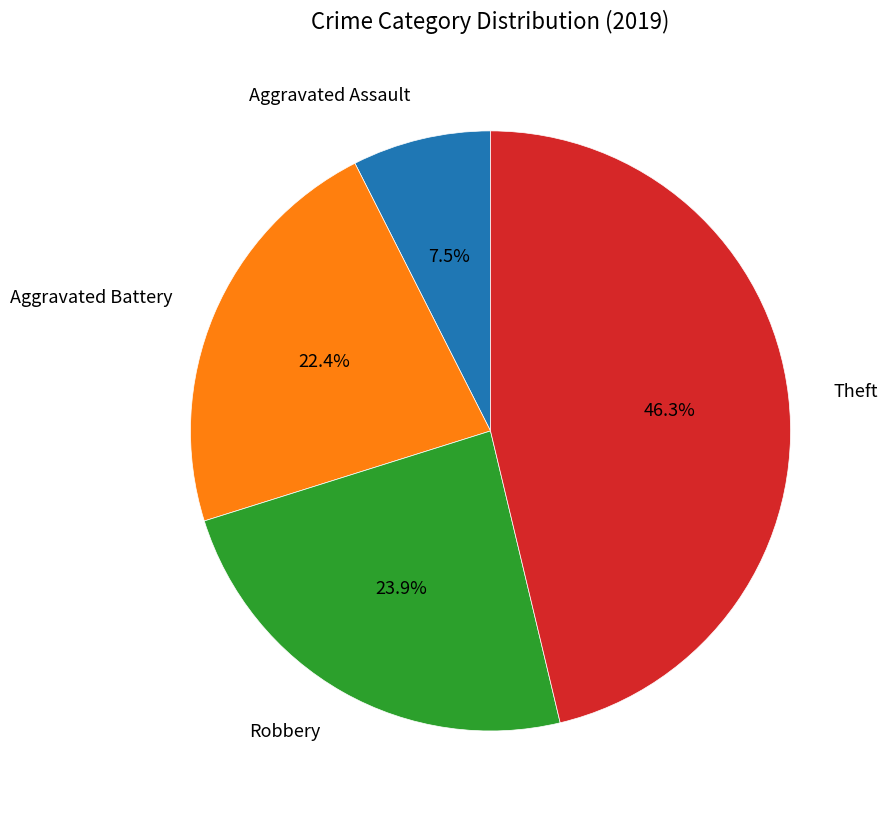

To the nearest percent, what is the combined percentage of Aggravated Battery and Theft?

69%